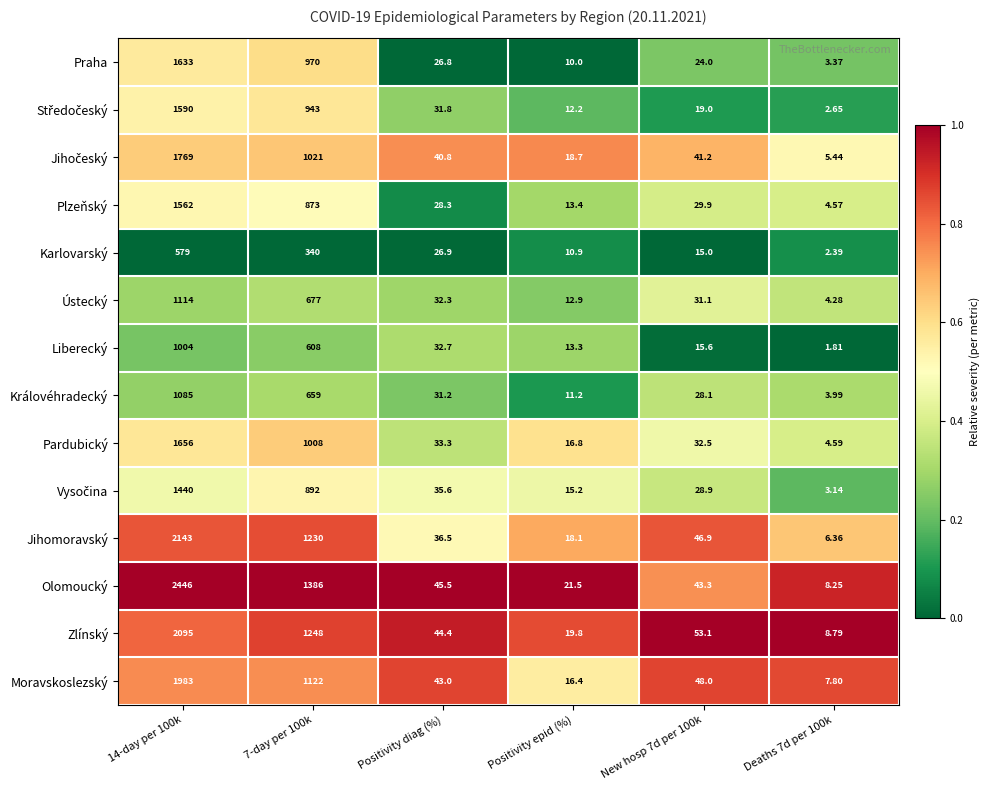

Which series changed the most between 7-day per 100k and Positivity diag (%)?

Olomoucký